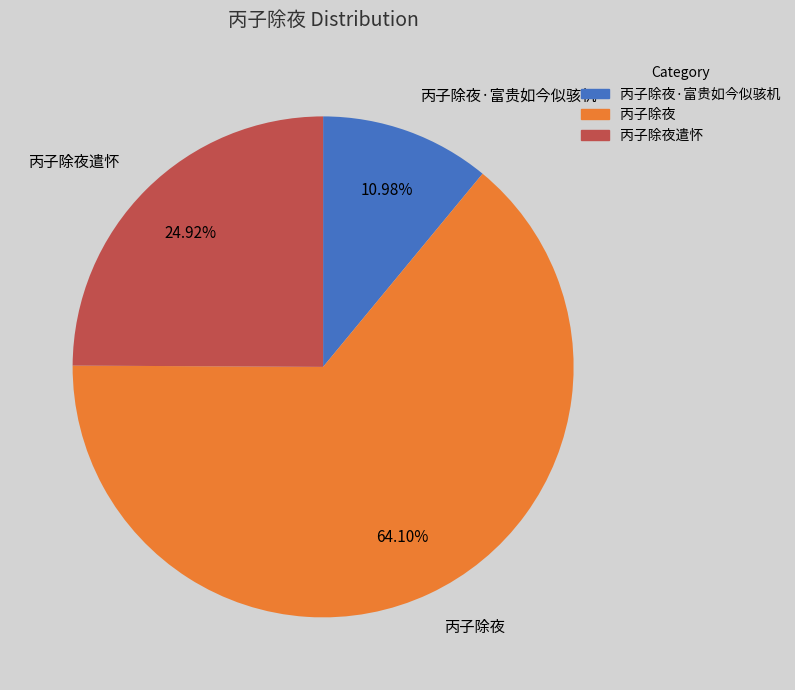

True or false: 丙子除夜 accounts for 64% of the total.

True